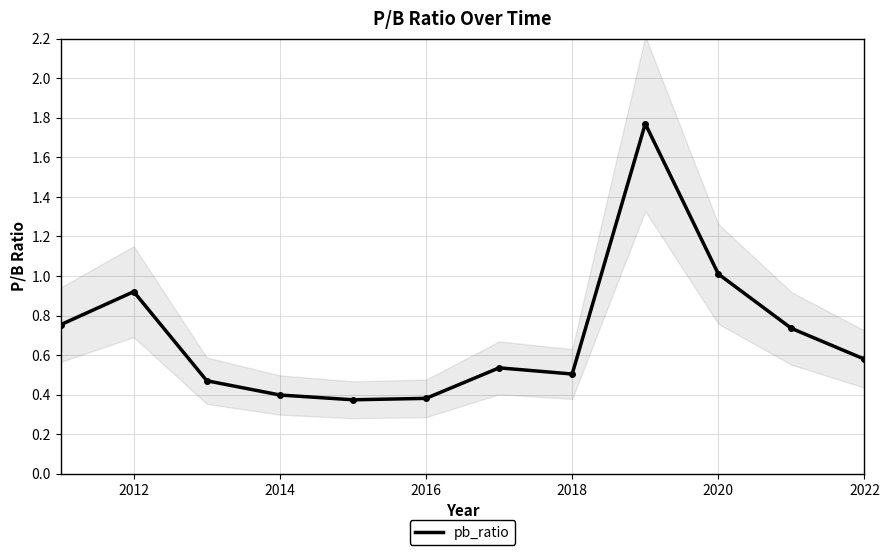

The value of pb_ratio at 2018 is 0.5. True or false?

True